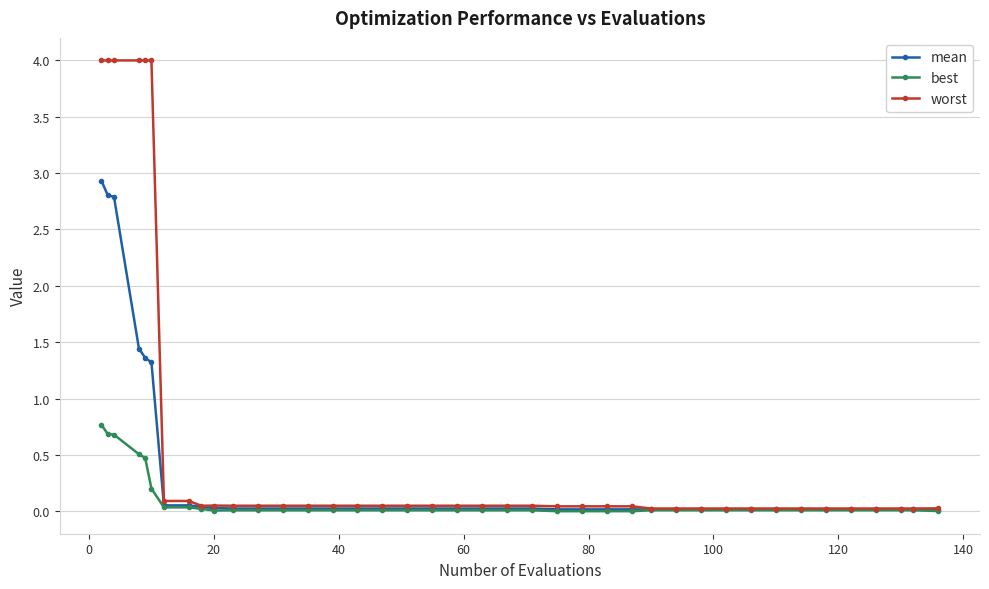

List the series in order of their peak value, lowest first.

best, mean, worst